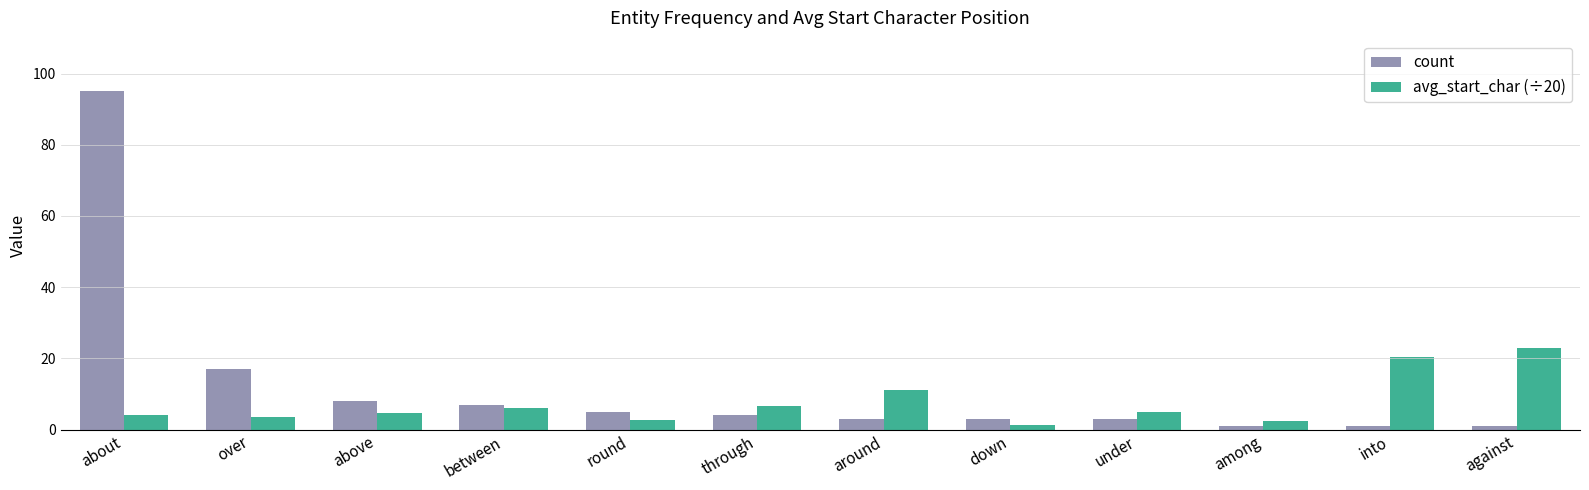

What are all the series names shown in the legend?

count, avg_start_char (÷20)